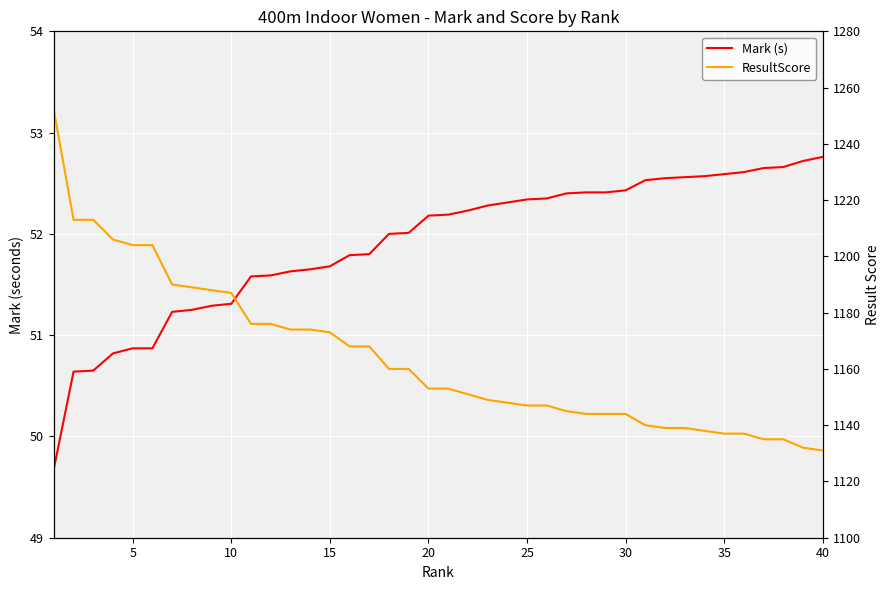

What is the average value of the Mark (s) series?

51.9